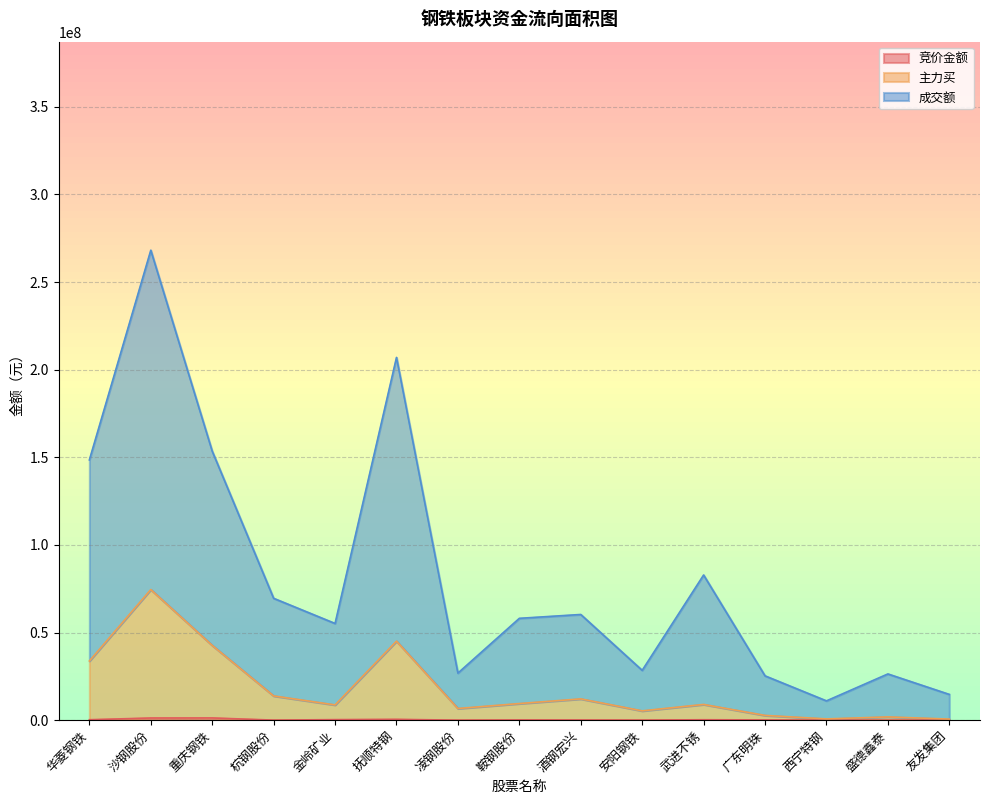

At which category does the chart reach its minimum across all series?

盛德鑫泰